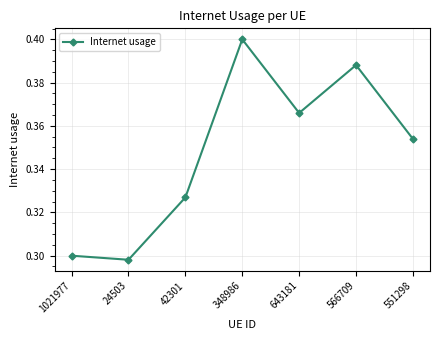

The value at 24503 is 0.5. True or false?

False